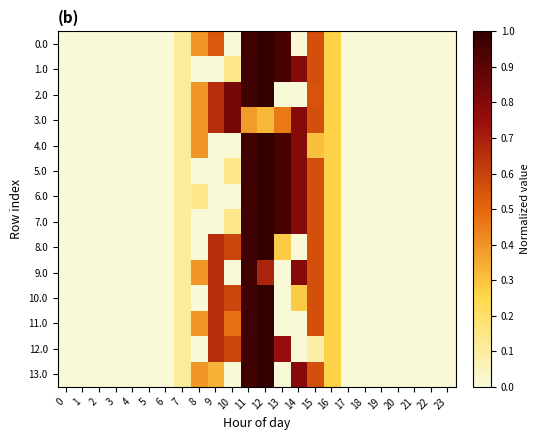

Reading right to left, what are all the values shown in this chart?

0.0: 23=0.0	22=0.0	21=0.0	20=0.0	19=0.0	18=0.0	17=0.0	16=0.3	15=0.6	14=0.0	13=0.9	12=1.0	11=1.0	10=0.0	9=0.5	8=0.4	7=0.1	6=0.0	5=0.0	4=0.0	3=0.0	2=0.0	1=0.0	0=0.0
1.0: 23=0.0	22=0.0	21=0.0	20=0.0	19=0.0	18=0.0	17=0.0	16=0.3	15=0.6	14=0.8	13=0.9	12=1.0	11=1.0	10=0.1	9=0.0	8=0.0	7=0.1	6=0.0	5=0.0	4=0.0	3=0.0	2=0.0	1=0.0	0=0.0
2.0: 23=0.0	22=0.0	21=0.0	20=0.0	19=0.0	18=0.0	17=0.0	16=0.3	15=0.6	14=0.0	13=0.0	12=1.0	11=1.0	10=0.8	9=0.7	8=0.4	7=0.1	6=0.0	5=0.0	4=0.0	3=0.0	2=0.0	1=0.0	0=0.0
3.0: 23=0.0	22=0.0	21=0.0	20=0.0	19=0.0	18=0.0	17=0.0	16=0.3	15=0.6	14=0.8	13=0.5	12=0.3	11=0.4	10=0.8	9=0.7	8=0.4	7=0.1	6=0.0	5=0.0	4=0.0	3=0.0	2=0.0	1=0.0	0=0.0
4.0: 23=0.0	22=0.0	21=0.0	20=0.0	19=0.0	18=0.0	17=0.0	16=0.3	15=0.3	14=0.8	13=0.9	12=1.0	11=1.0	10=0.0	9=0.0	8=0.4	7=0.1	6=0.0	5=0.0	4=0.0	3=0.0	2=0.0	1=0.0	0=0.0
5.0: 23=0.0	22=0.0	21=0.0	20=0.0	19=0.0	18=0.0	17=0.0	16=0.3	15=0.6	14=0.8	13=0.9	12=1.0	11=1.0	10=0.1	9=0.0	8=0.0	7=0.1	6=0.0	5=0.0	4=0.0	3=0.0	2=0.0	1=0.0	0=0.0
6.0: 23=0.0	22=0.0	21=0.0	20=0.0	19=0.0	18=0.0	17=0.0	16=0.3	15=0.6	14=0.8	13=0.9	12=1.0	11=1.0	10=0.0	9=0.0	8=0.1	7=0.1	6=0.0	5=0.0	4=0.0	3=0.0	2=0.0	1=0.0	0=0.0
7.0: 23=0.0	22=0.0	21=0.0	20=0.0	19=0.0	18=0.0	17=0.0	16=0.3	15=0.6	14=0.8	13=0.9	12=1.0	11=1.0	10=0.1	9=0.0	8=0.0	7=0.1	6=0.0	5=0.0	4=0.0	3=0.0	2=0.0	1=0.0	0=0.0
8.0: 23=0.0	22=0.0	21=0.0	20=0.0	19=0.0	18=0.0	17=0.0	16=0.3	15=0.6	14=0.0	13=0.3	12=1.0	11=1.0	10=0.6	9=0.7	8=0.0	7=0.1	6=0.0	5=0.0	4=0.0	3=0.0	2=0.0	1=0.0	0=0.0
9.0: 23=0.0	22=0.0	21=0.0	20=0.0	19=0.0	18=0.0	17=0.0	16=0.3	15=0.6	14=0.8	13=0.0	12=0.7	11=1.0	10=0.0	9=0.7	8=0.4	7=0.1	6=0.0	5=0.0	4=0.0	3=0.0	2=0.0	1=0.0	0=0.0
10.0: 23=0.0	22=0.0	21=0.0	20=0.0	19=0.0	18=0.0	17=0.0	16=0.3	15=0.6	14=0.3	13=0.0	12=1.0	11=1.0	10=0.6	9=0.7	8=0.0	7=0.1	6=0.0	5=0.0	4=0.0	3=0.0	2=0.0	1=0.0	0=0.0
11.0: 23=0.0	22=0.0	21=0.0	20=0.0	19=0.0	18=0.0	17=0.0	16=0.3	15=0.6	14=0.0	13=0.0	12=1.0	11=1.0	10=0.5	9=0.7	8=0.4	7=0.1	6=0.0	5=0.0	4=0.0	3=0.0	2=0.0	1=0.0	0=0.0
12.0: 23=0.0	22=0.0	21=0.0	20=0.0	19=0.0	18=0.0	17=0.0	16=0.3	15=0.1	14=0.0	13=0.8	12=1.0	11=1.0	10=0.6	9=0.7	8=0.0	7=0.1	6=0.0	5=0.0	4=0.0	3=0.0	2=0.0	1=0.0	0=0.0
13.0: 23=0.0	22=0.0	21=0.0	20=0.0	19=0.0	18=0.0	17=0.0	16=0.3	15=0.6	14=0.8	13=0.0	12=1.0	11=1.0	10=0.0	9=0.3	8=0.4	7=0.1	6=0.0	5=0.0	4=0.0	3=0.0	2=0.0	1=0.0	0=0.0